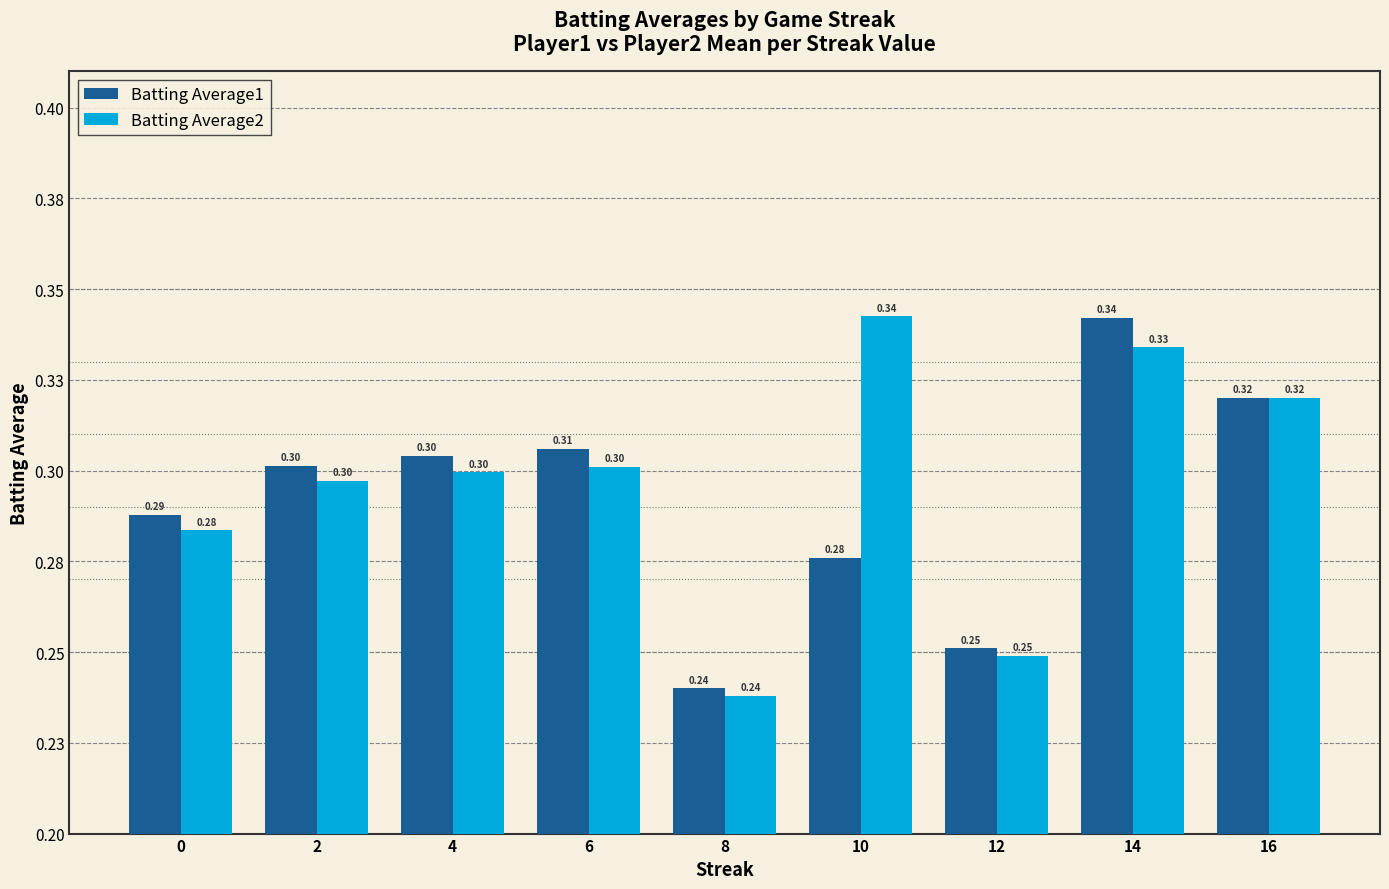

What is the value of the Batting Average1 bar at the 3rd from the left?

0.3